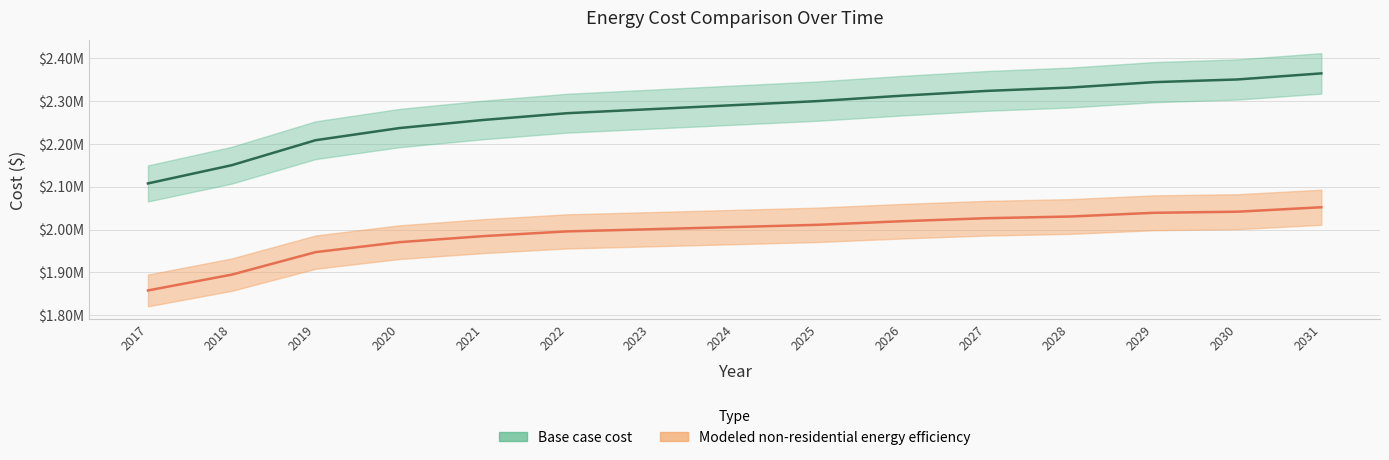

What is the difference between the second highest and minimum values in the Modeled non-residential energy efficiency series?

183965.3